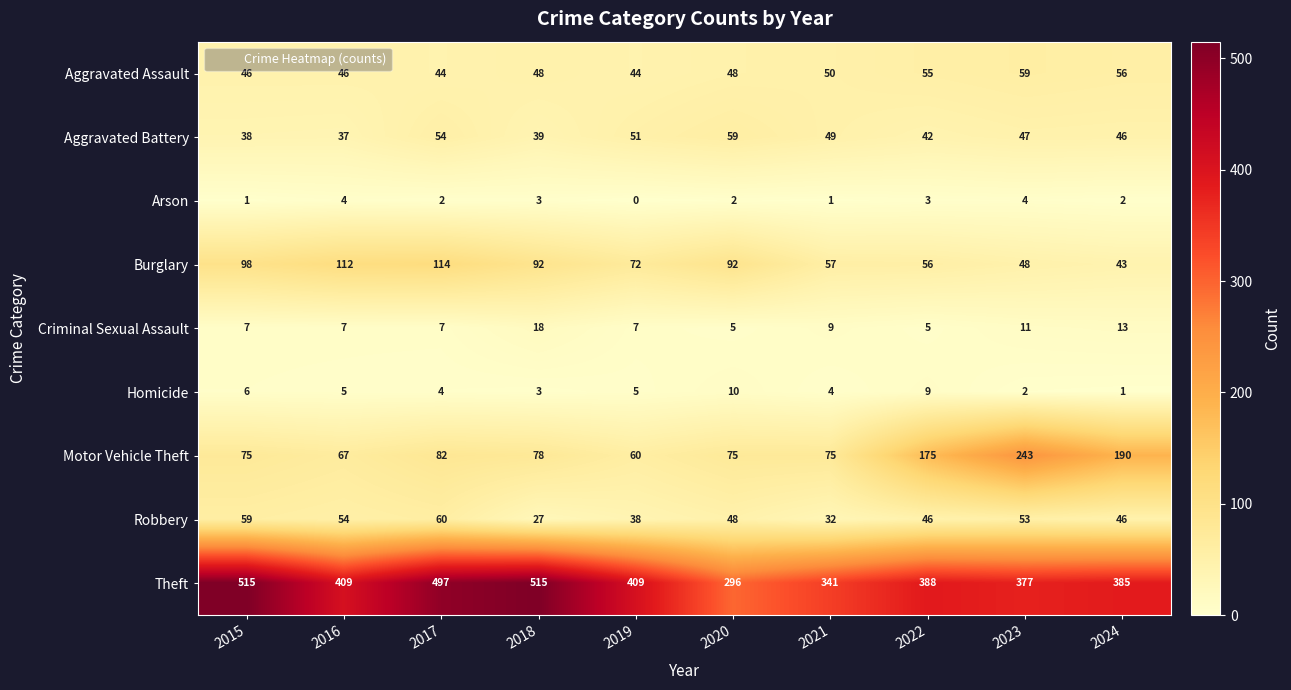

At 2023, list the series in order from smallest to largest.

Homicide, Arson, Criminal Sexual Assault, Aggravated Battery, Burglary, Robbery, Aggravated Assault, Motor Vehicle Theft, Theft